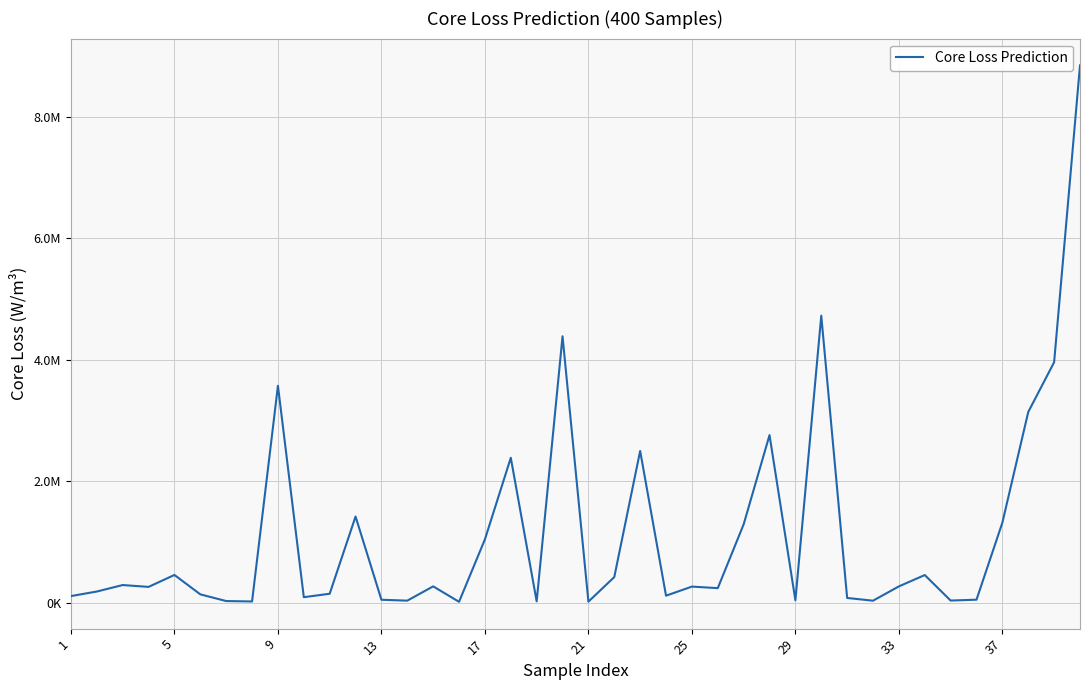

Is this an area chart (filled region under the line)?

No